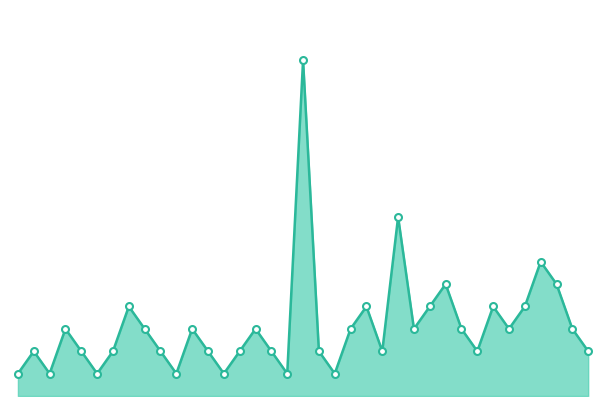

At which category does the data reach its first local peak?

6